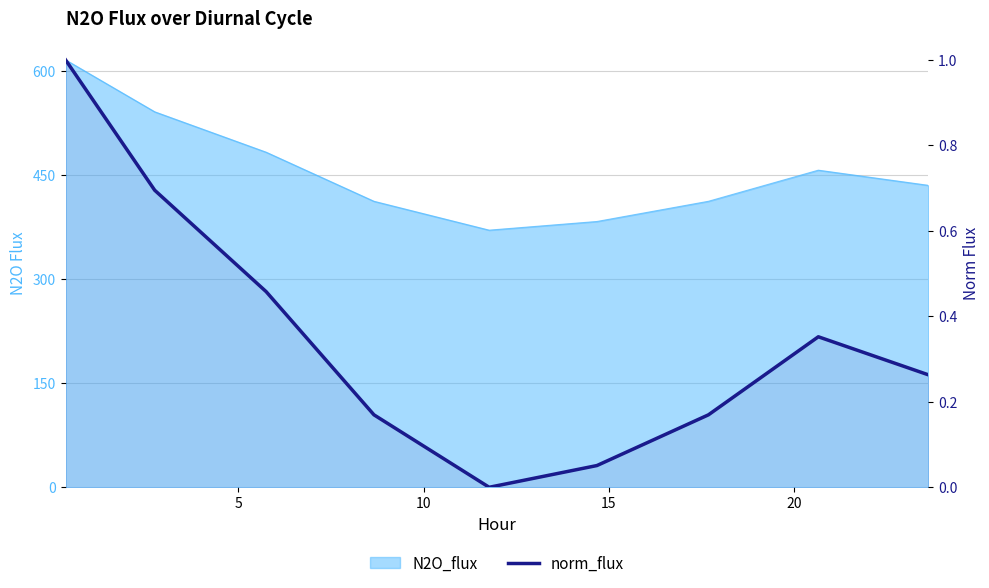

True or false: there are more than 2 points higher than both neighbors.

False